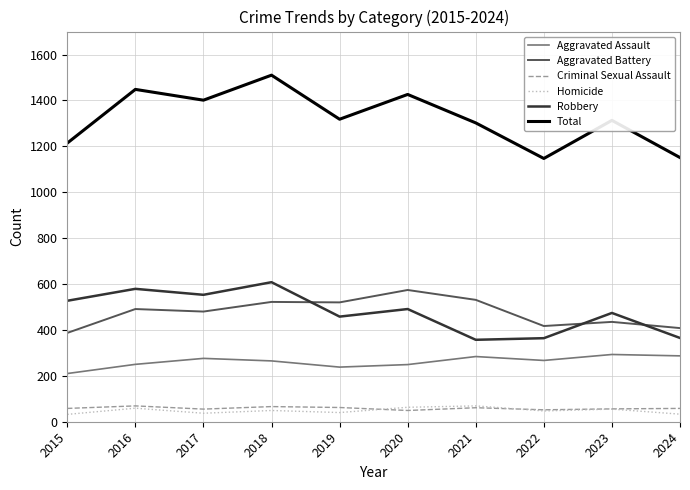

What value does the Total series have at 2016?

1448